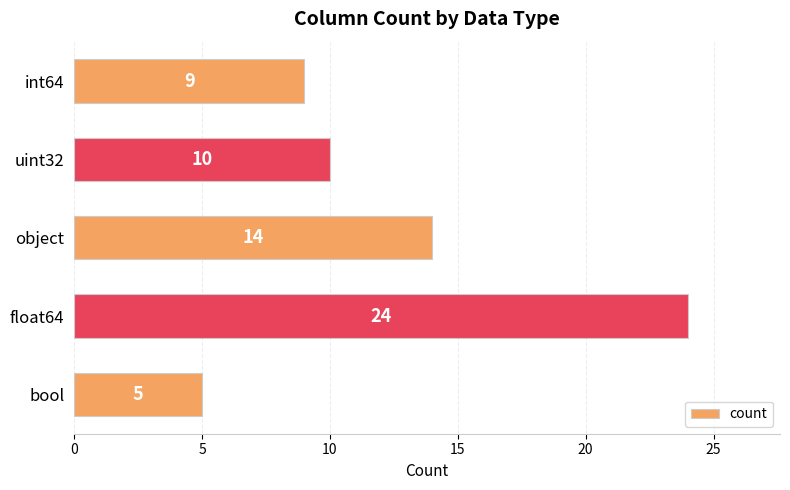

How many bars are there in total?

5